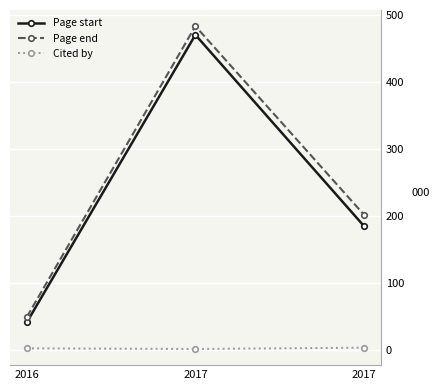

Which series has the widest spread of values?

Page end